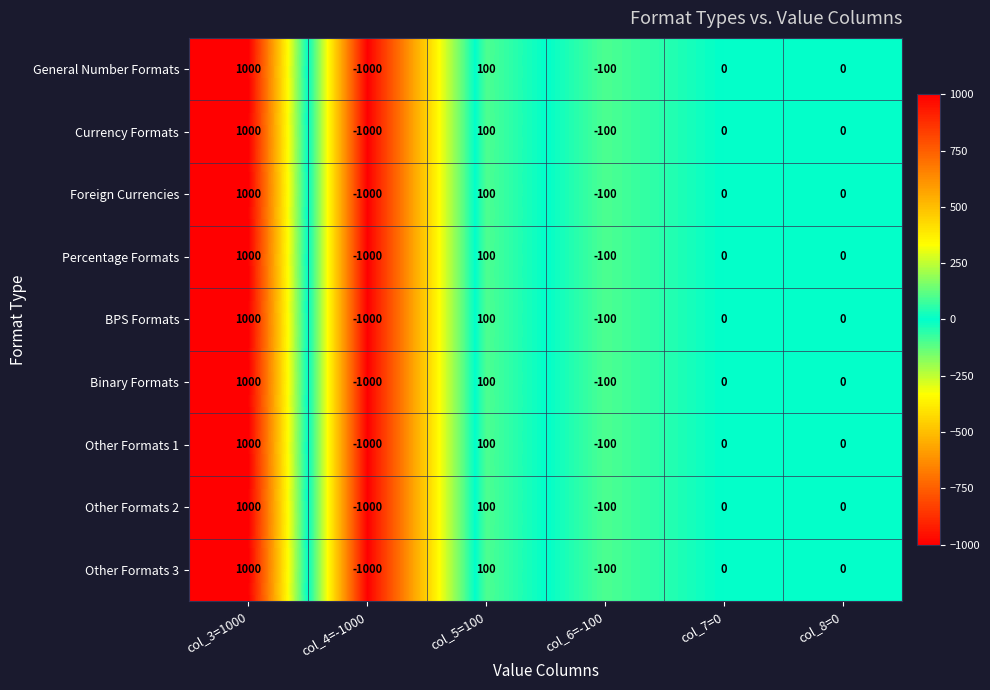

Which label corresponds to the largest value in the chart?

col_3=1000